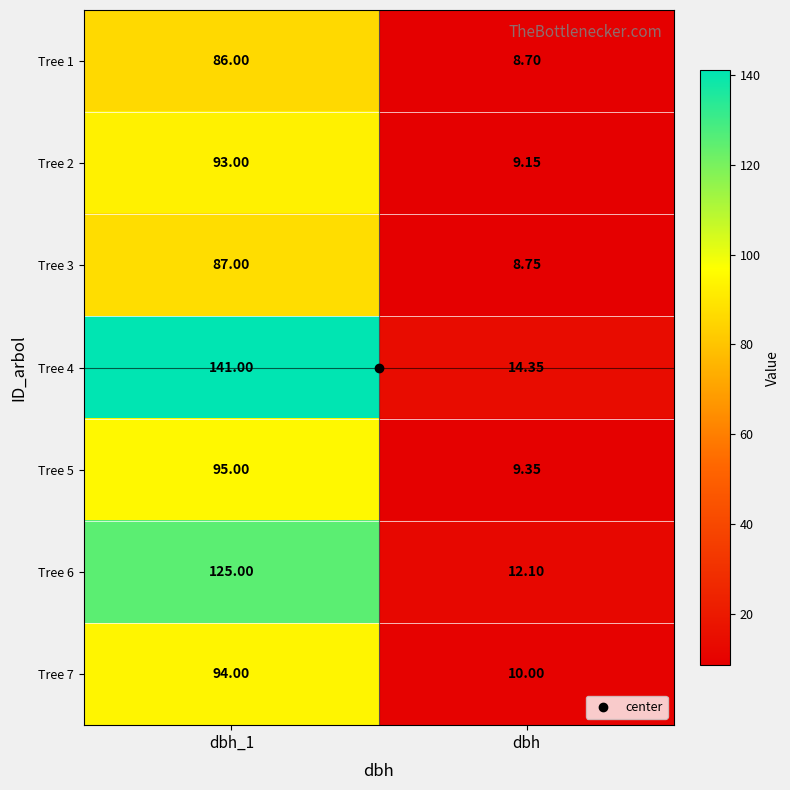

Where is Tree 3 nearest to the value 47?

dbh